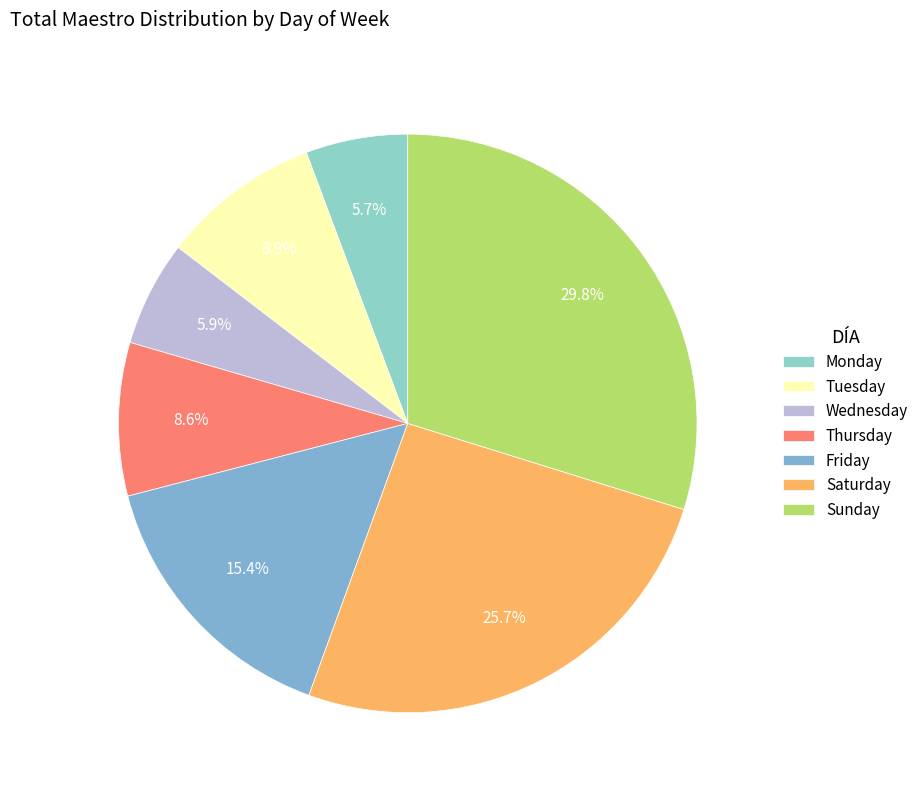

Which has a higher value, Friday or Tuesday?

Friday